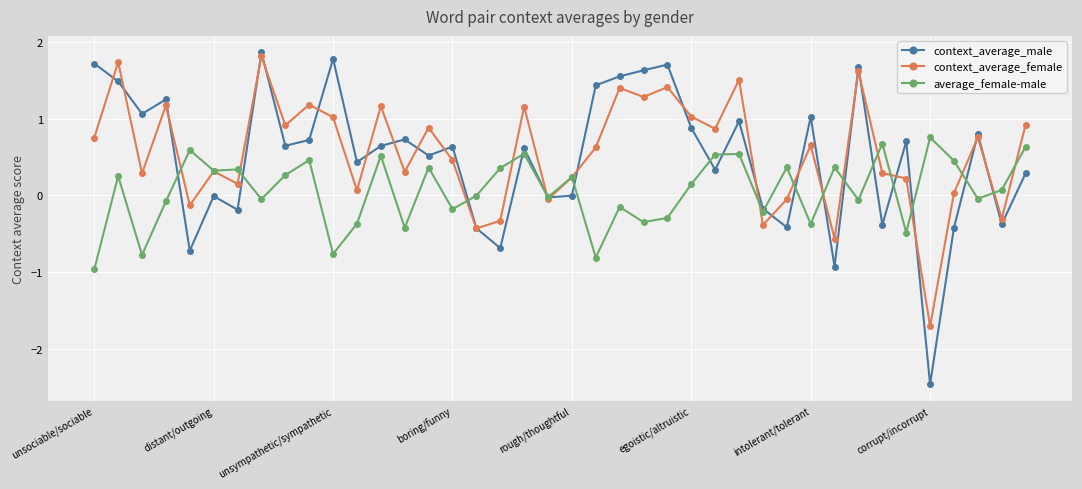

Which series has the widest spread of values?

context_average_male